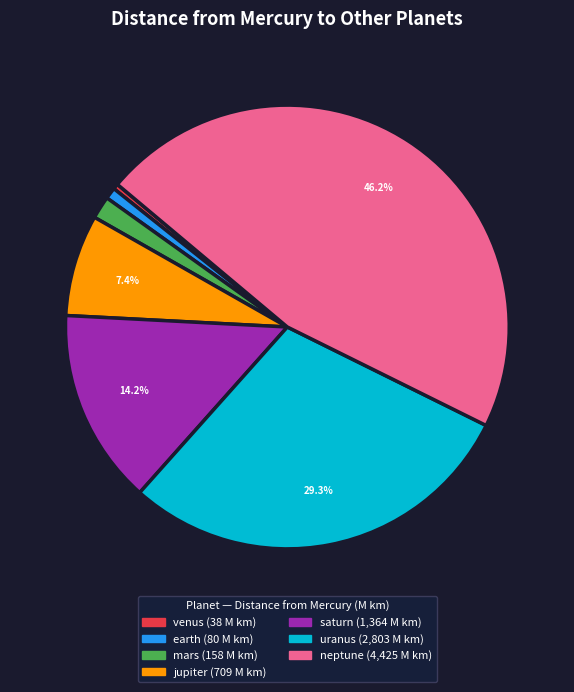

Is there a majority slice in this chart?

No